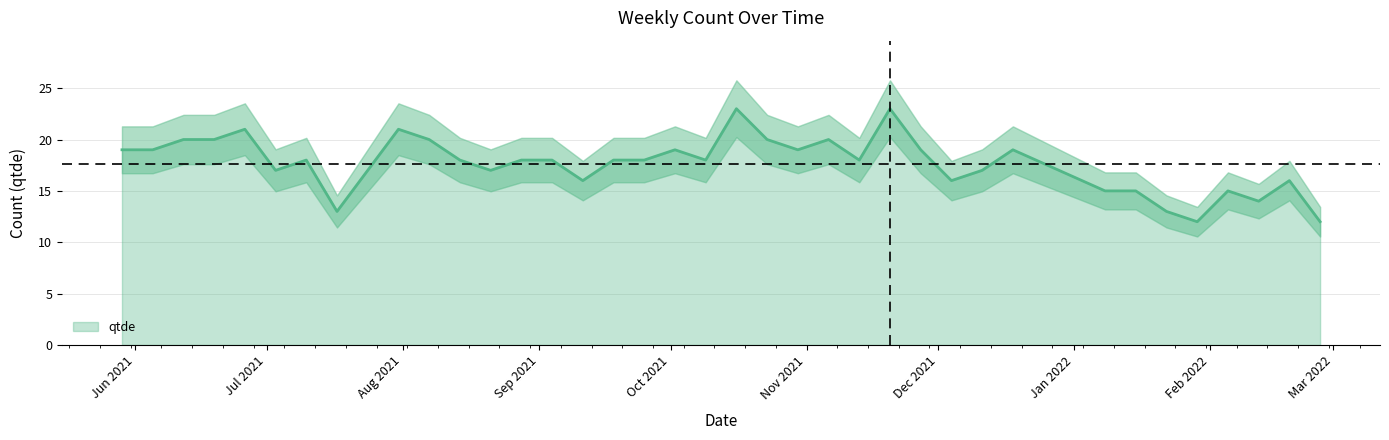

What is the sum of the values at 2021-11-20 and 2022-02-26?

35